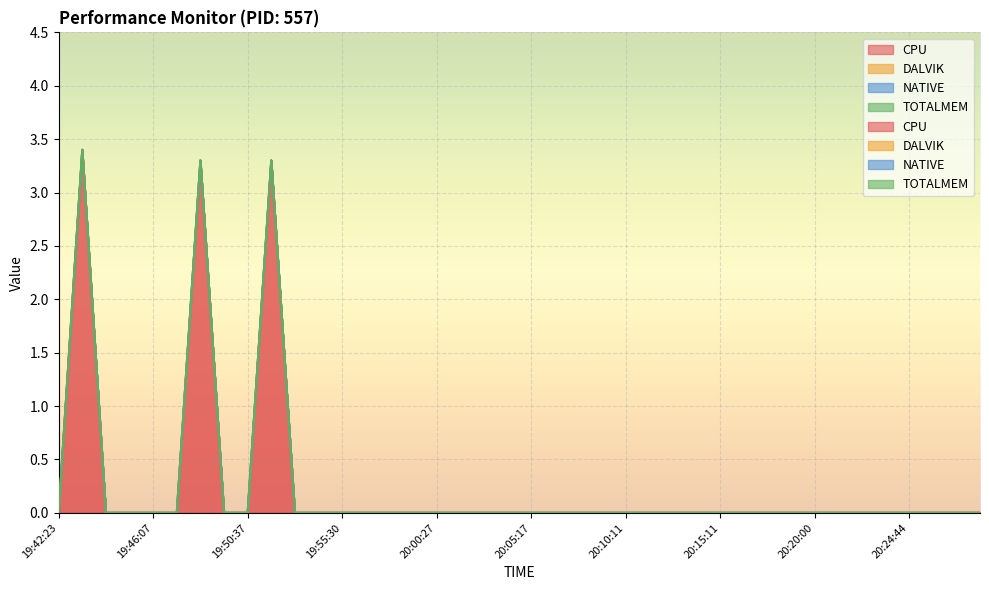

At which category is the sum across all series the highest?

19:43:17